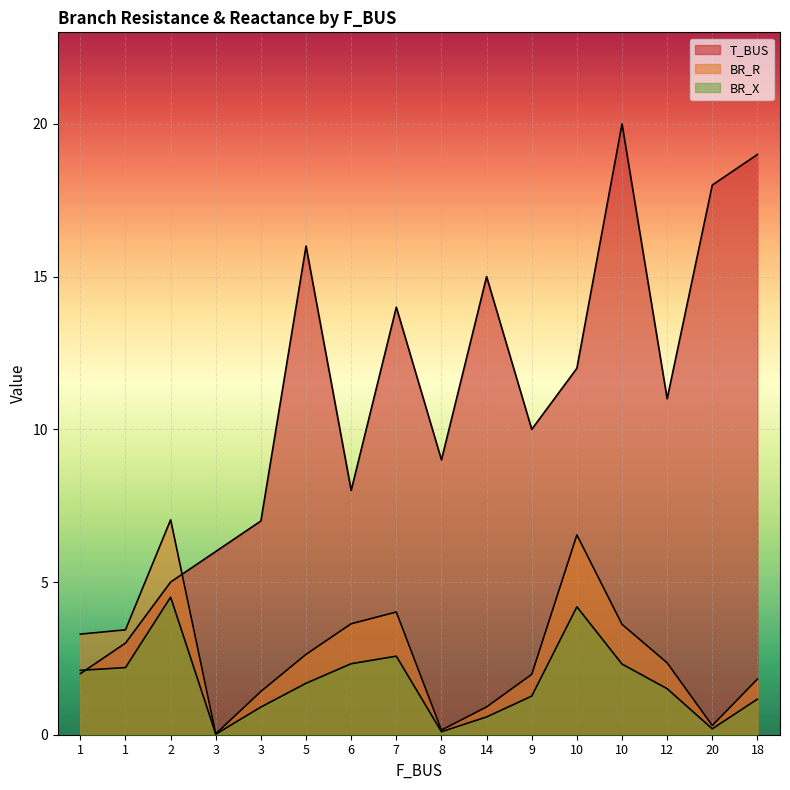

What is the label of the 3rd point from the left?

2